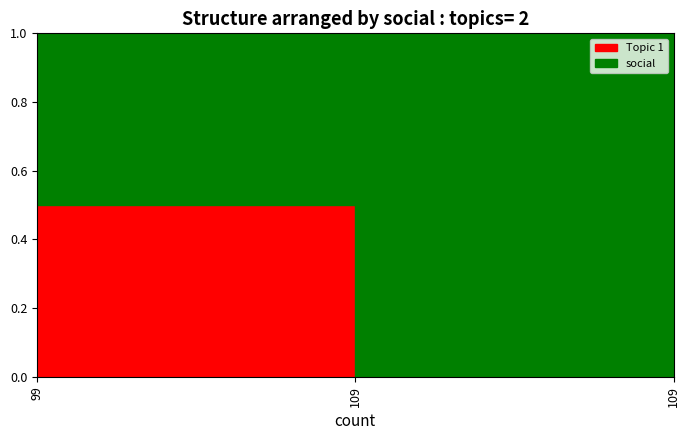

At which category does the chart reach its minimum across all series?

99